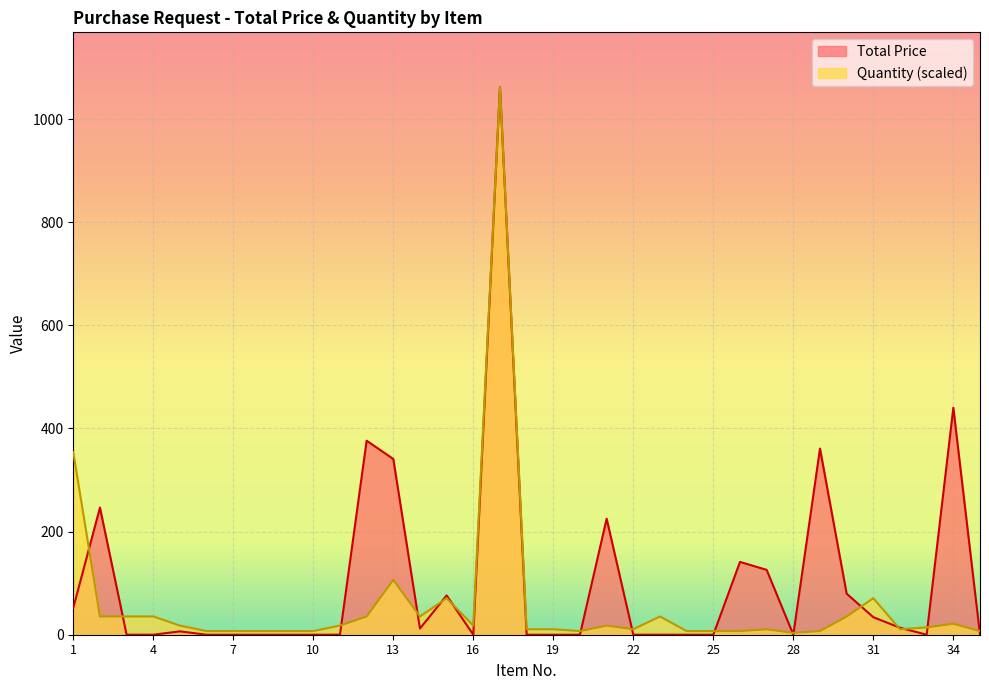

Which category has the lowest value in the Quantity series?

28